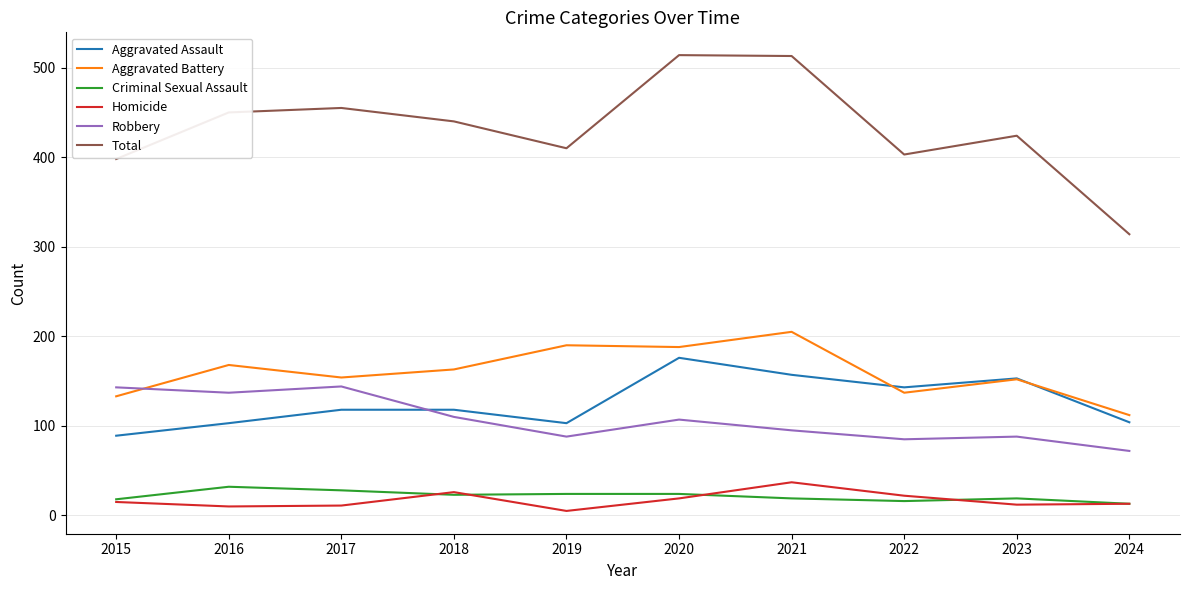

At which category does Aggravated Assault reach its first local valley?

2019